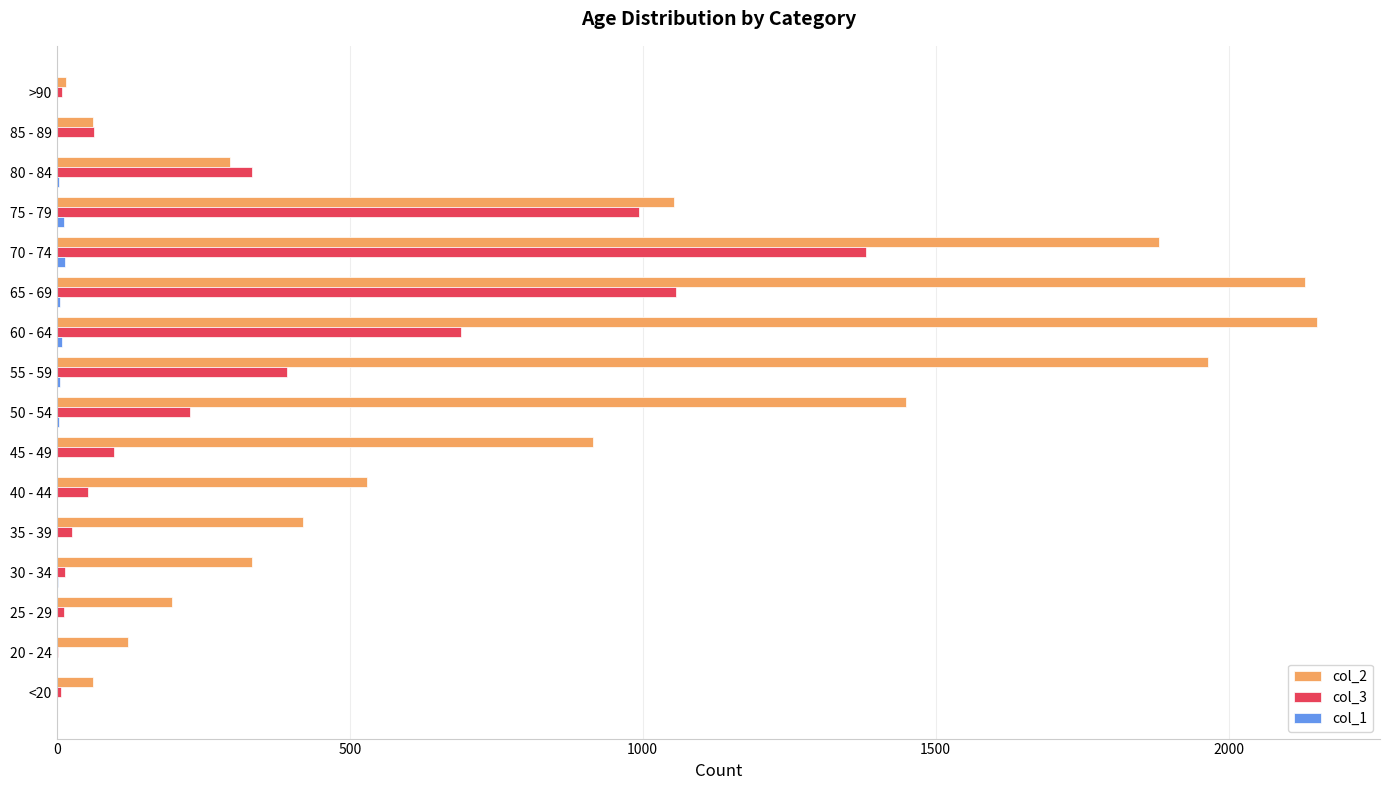

What is the sum of all col_2 values?

13581